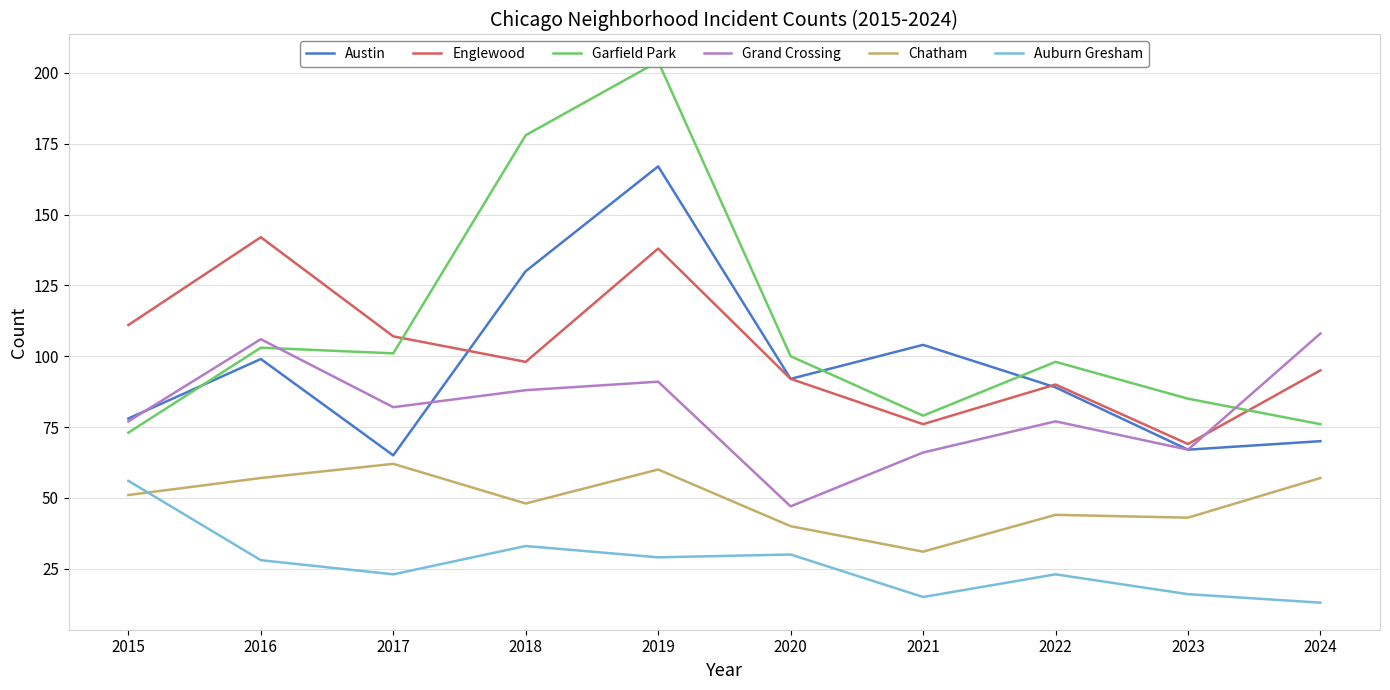

Where is Chatham nearest to the value 46?

2018